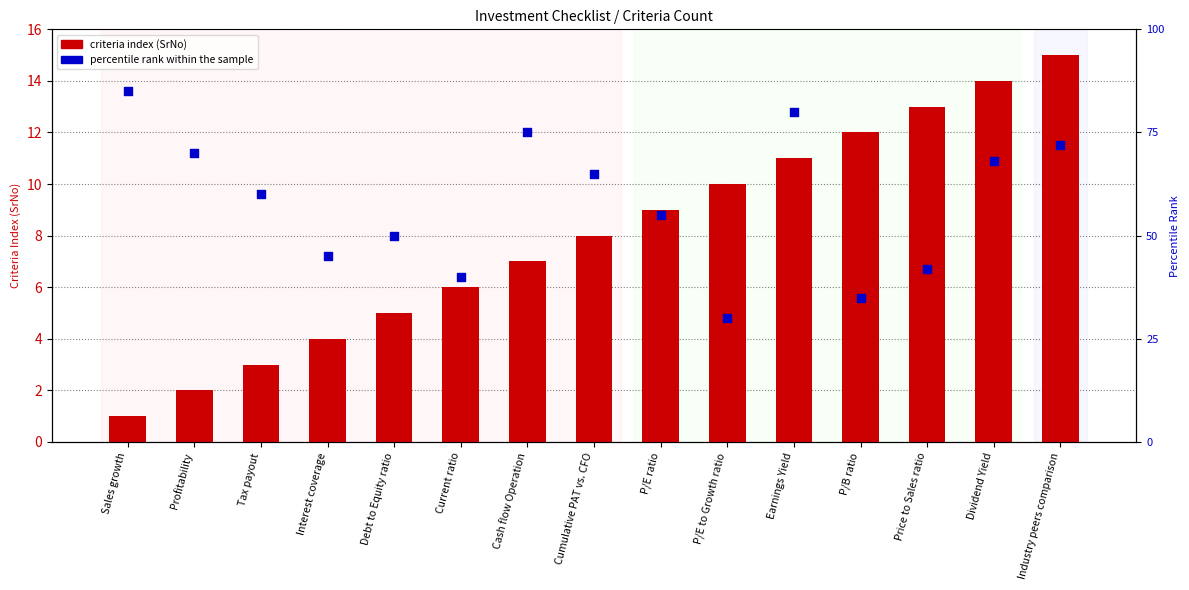

At which category is the sum across all series the highest?

Earnings Yield